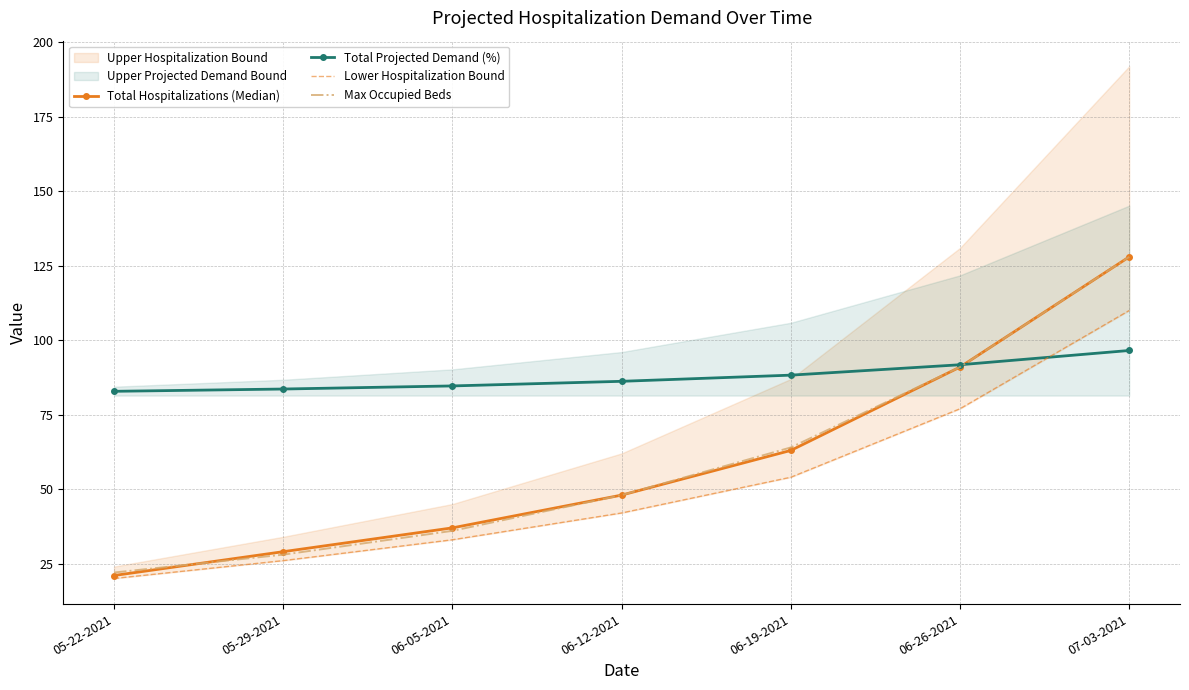

The value of Total Hospitalizations (Median) at 07-03-2021 is 128.0. True or false?

True